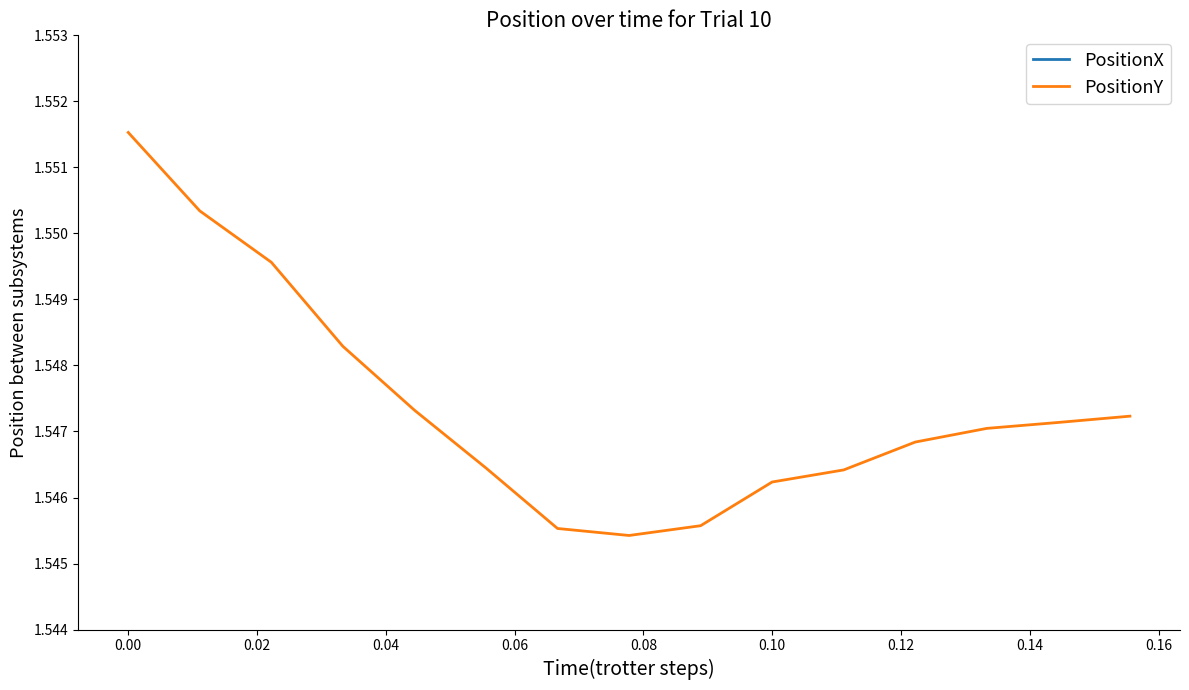

How many data points does each series have?

15